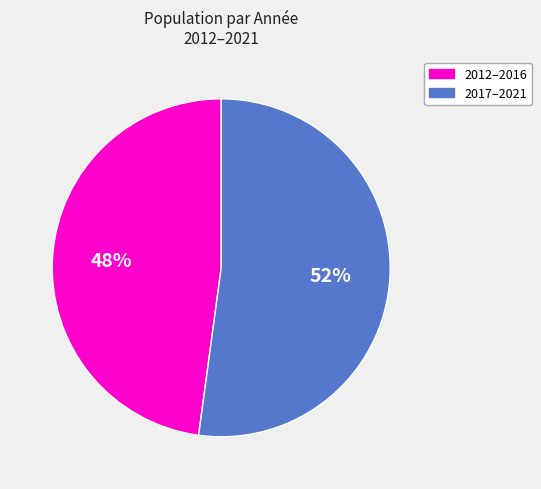

How many slices are in this pie chart?

2